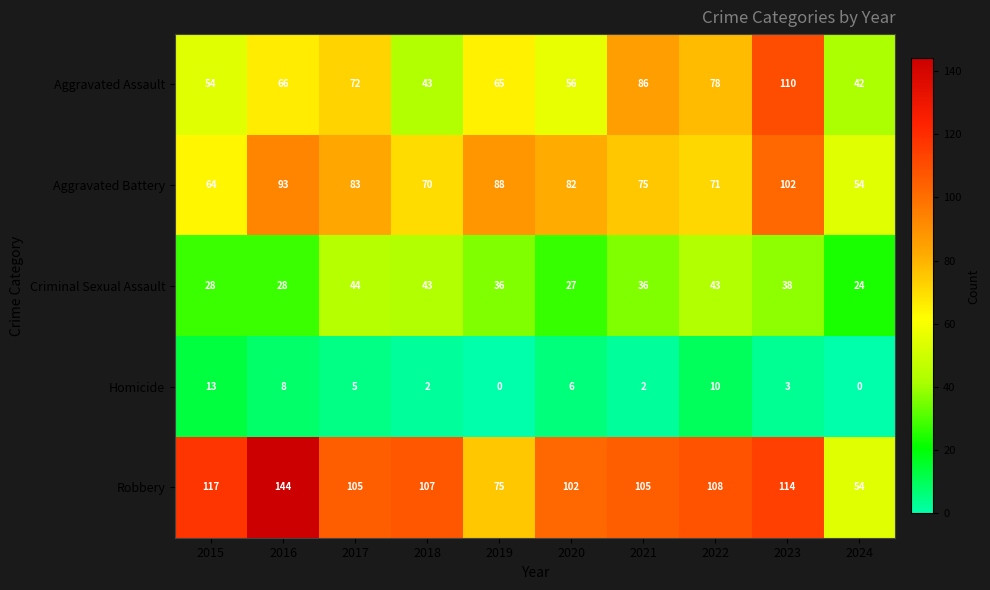

True or false: Homicide has a value of 7 at 2017.

False